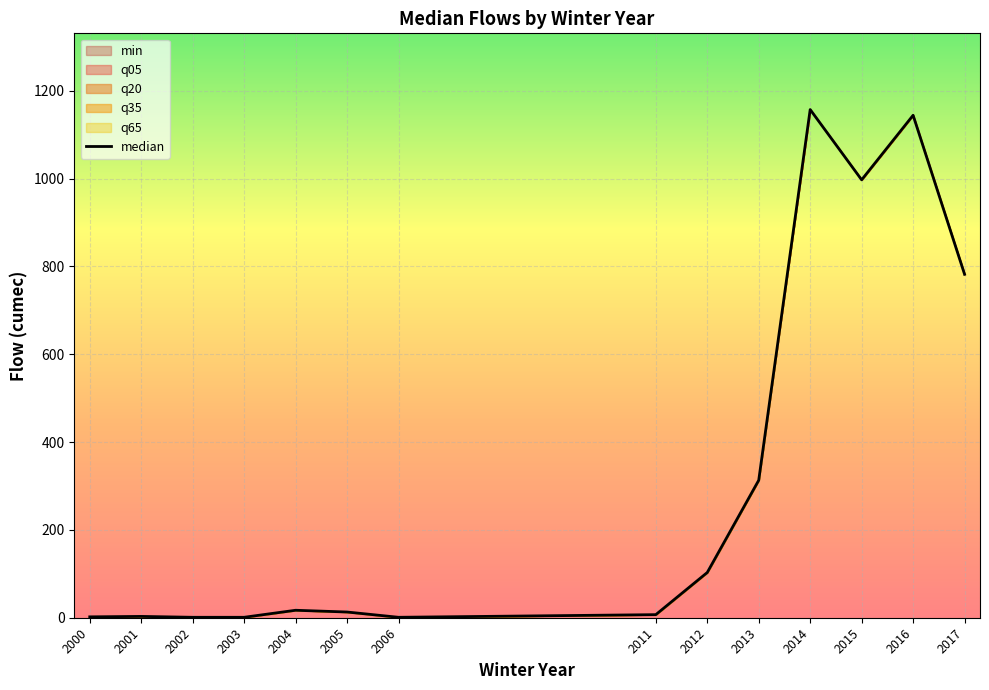

True or false: the data has more than 0 interior local peaks.

True